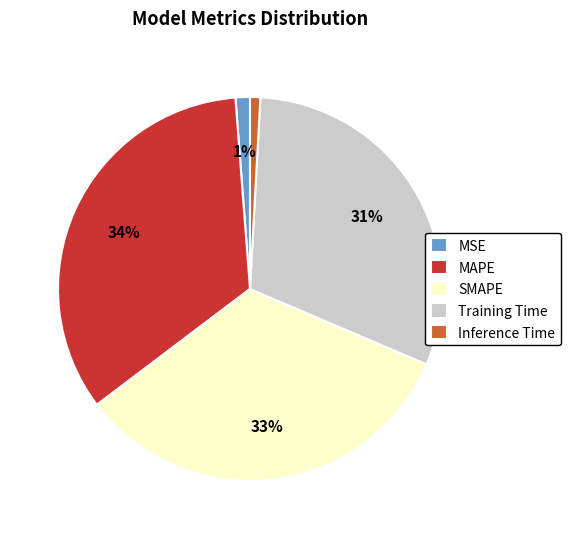

Is MSE the majority of the pie?

No